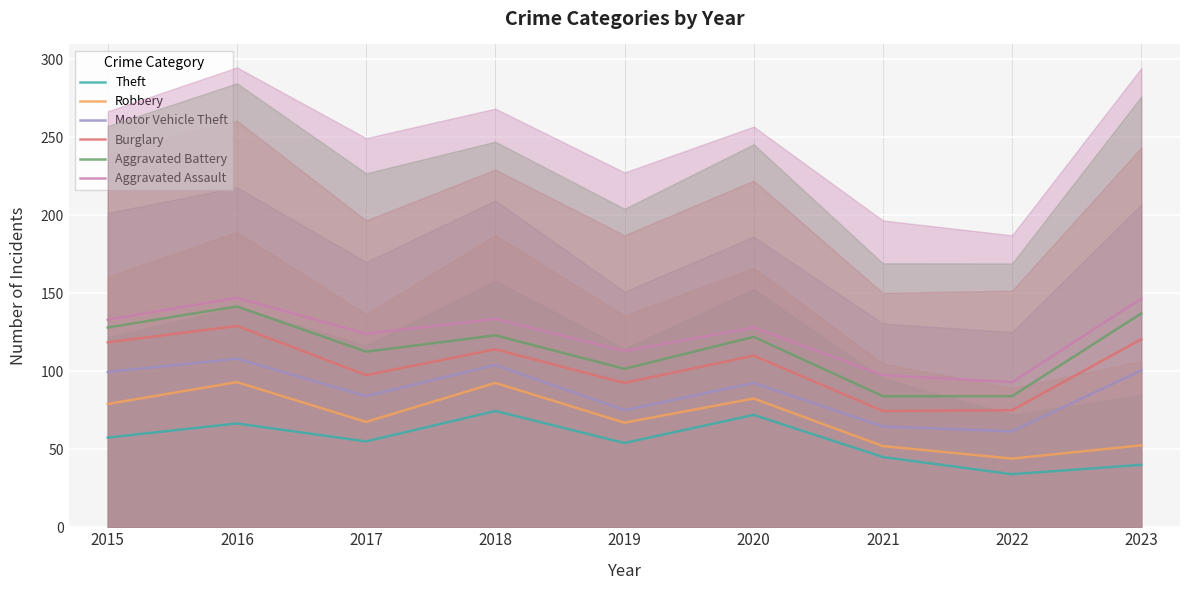

What is the difference between the maximum and minimum values in the Burglary series?

54.5